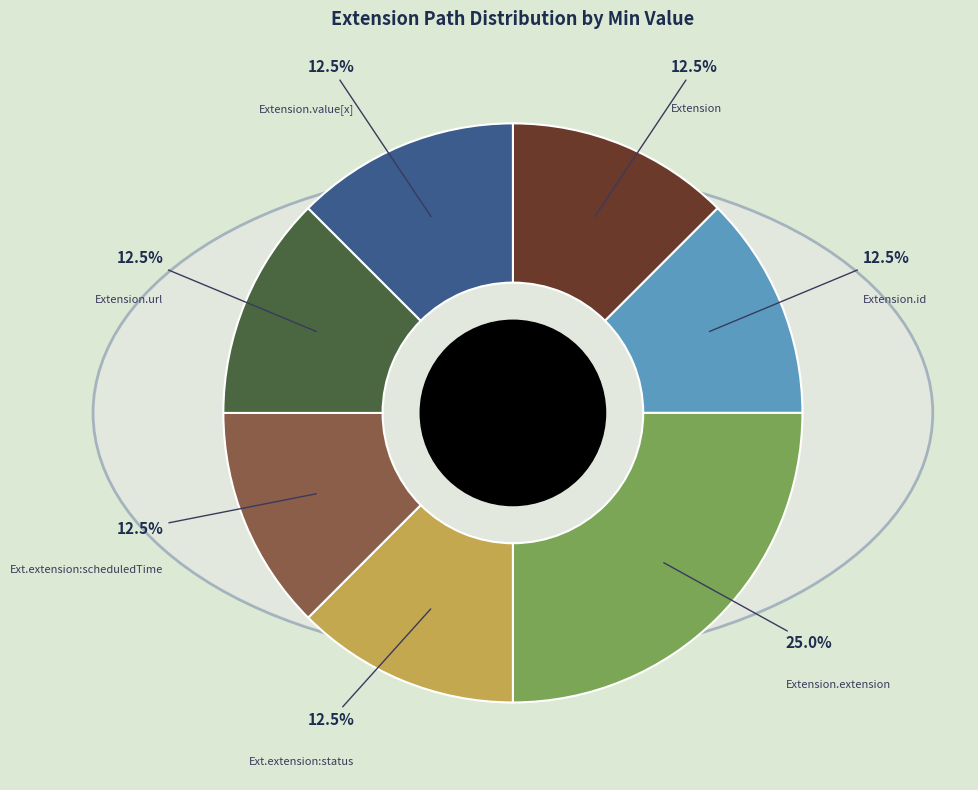

Is Extension.extension:status the majority of the pie?

No